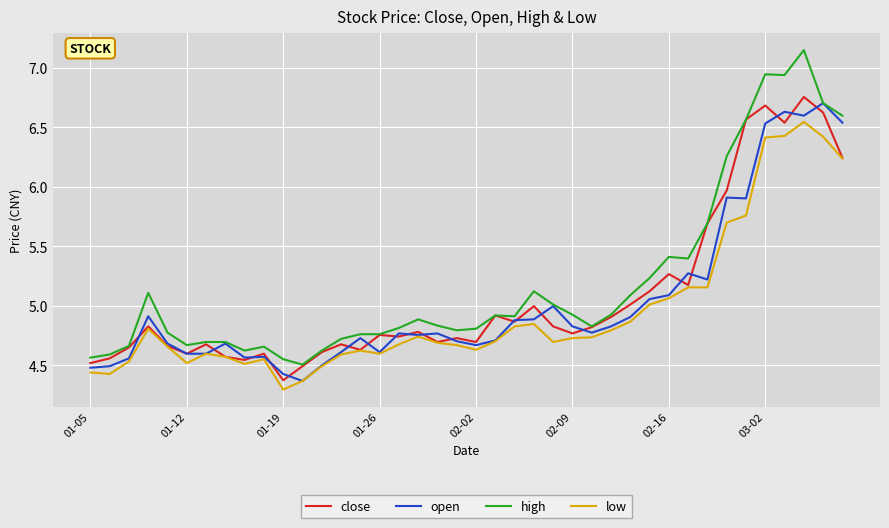

Which series has the largest total across all categories?

high